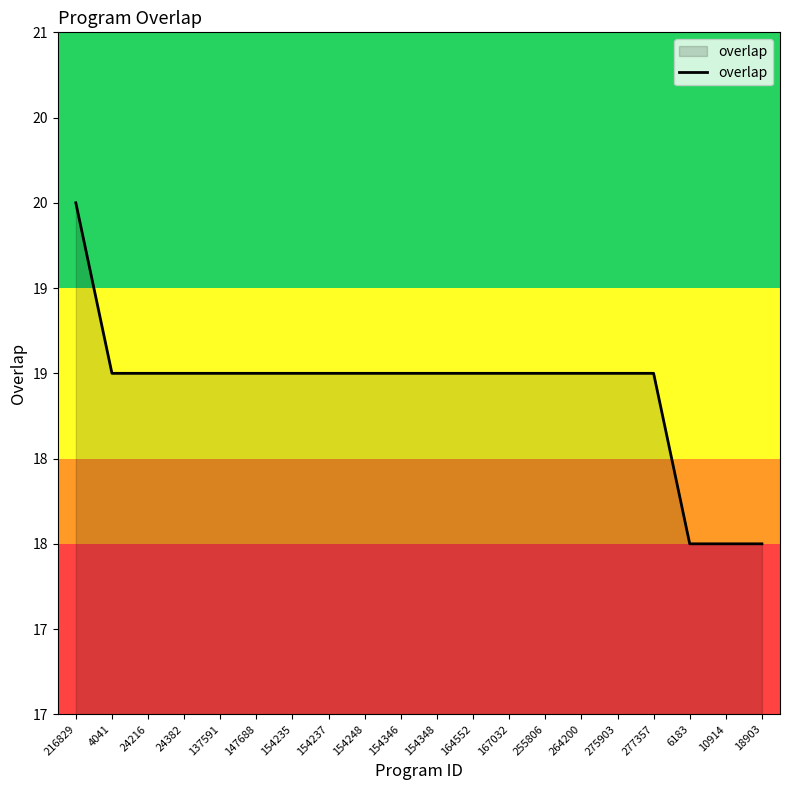

Is it true that the value at 137591 is 19?

True